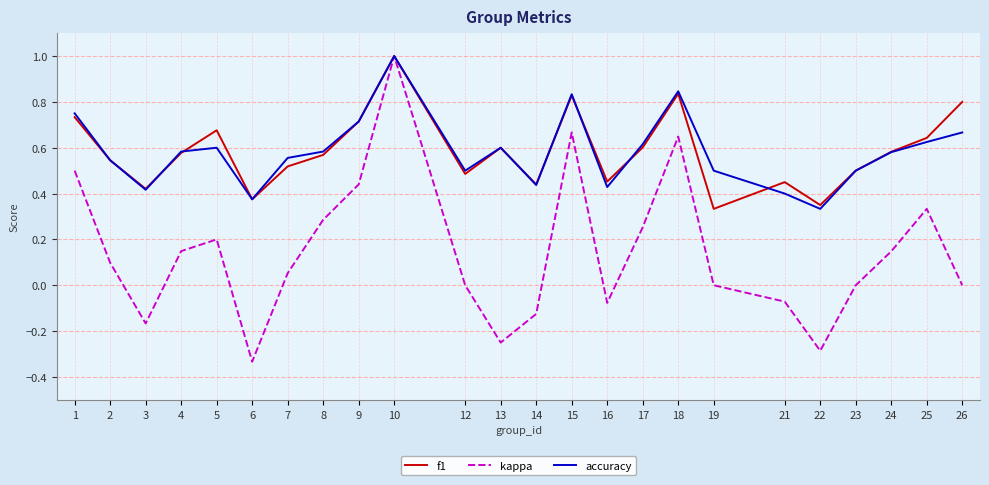

At how many categories does at least one series exceed 0?

24